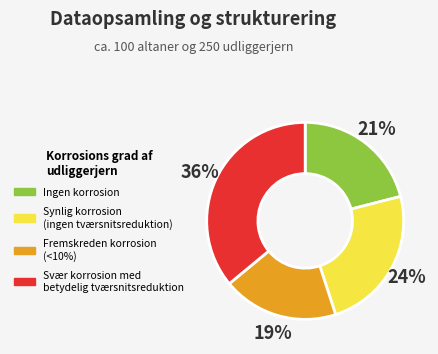

Does any single category account for the majority?

No